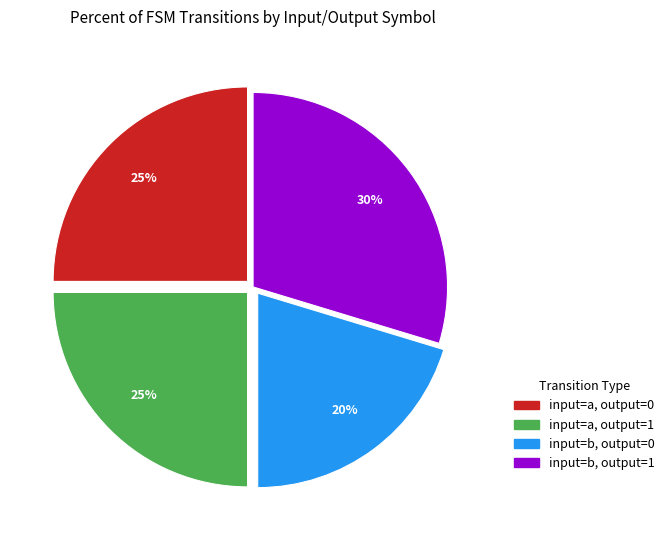

Is it true that input=b, output=0 is 20% of the pie?

True